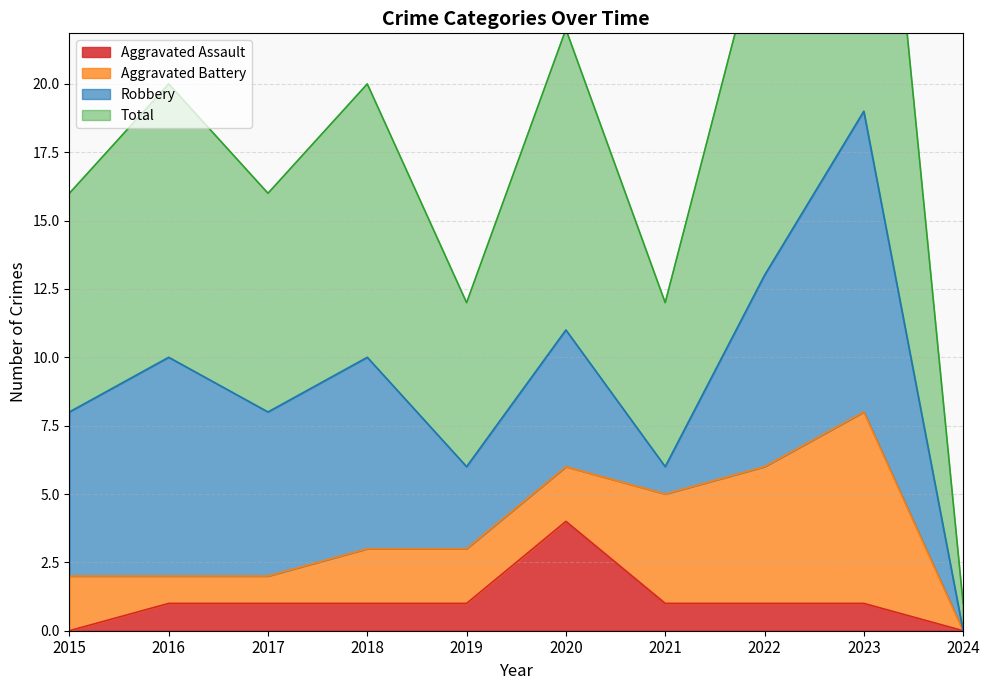

Which series has the widest spread of values?

Total